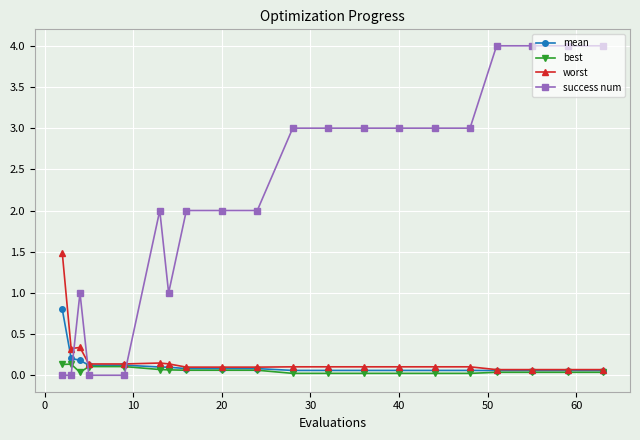

How many data points does each series have?

20